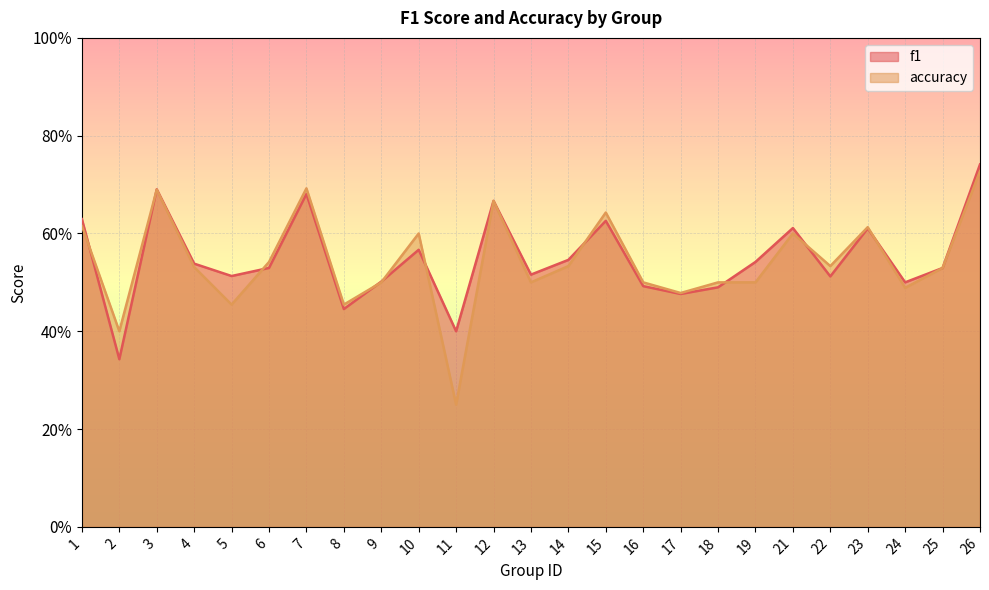

Count the f1 values in the range 0 to 1.

25